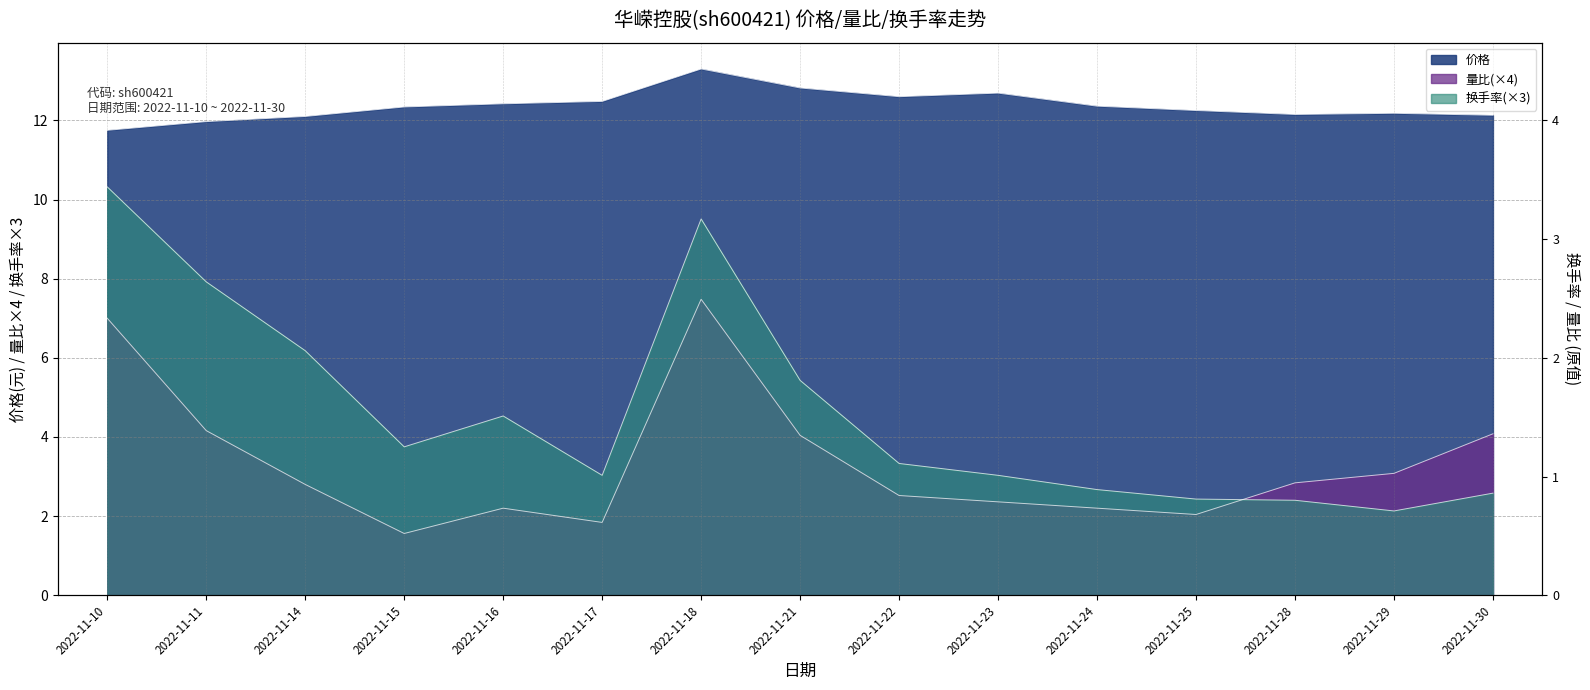

Count the number of categories in the chart.

15